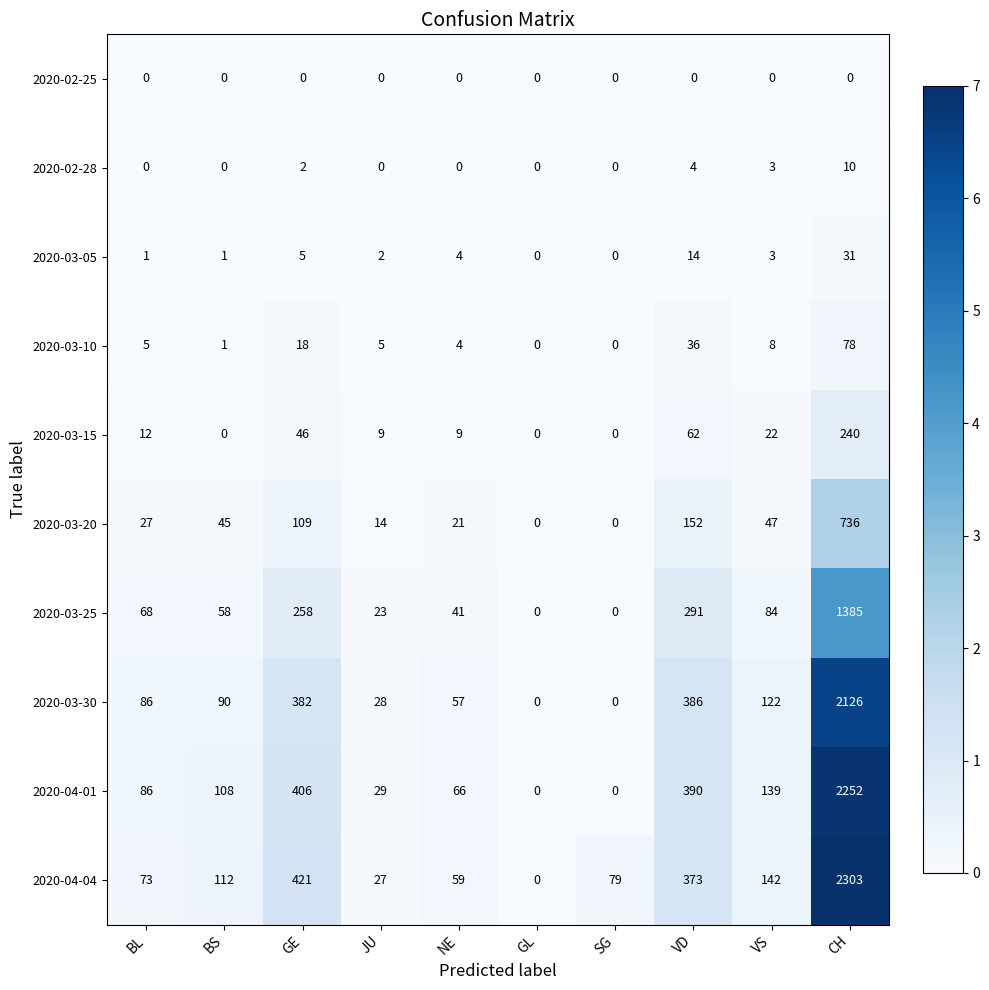

Is it true that 2020-03-30 equals 78 at VD?

False